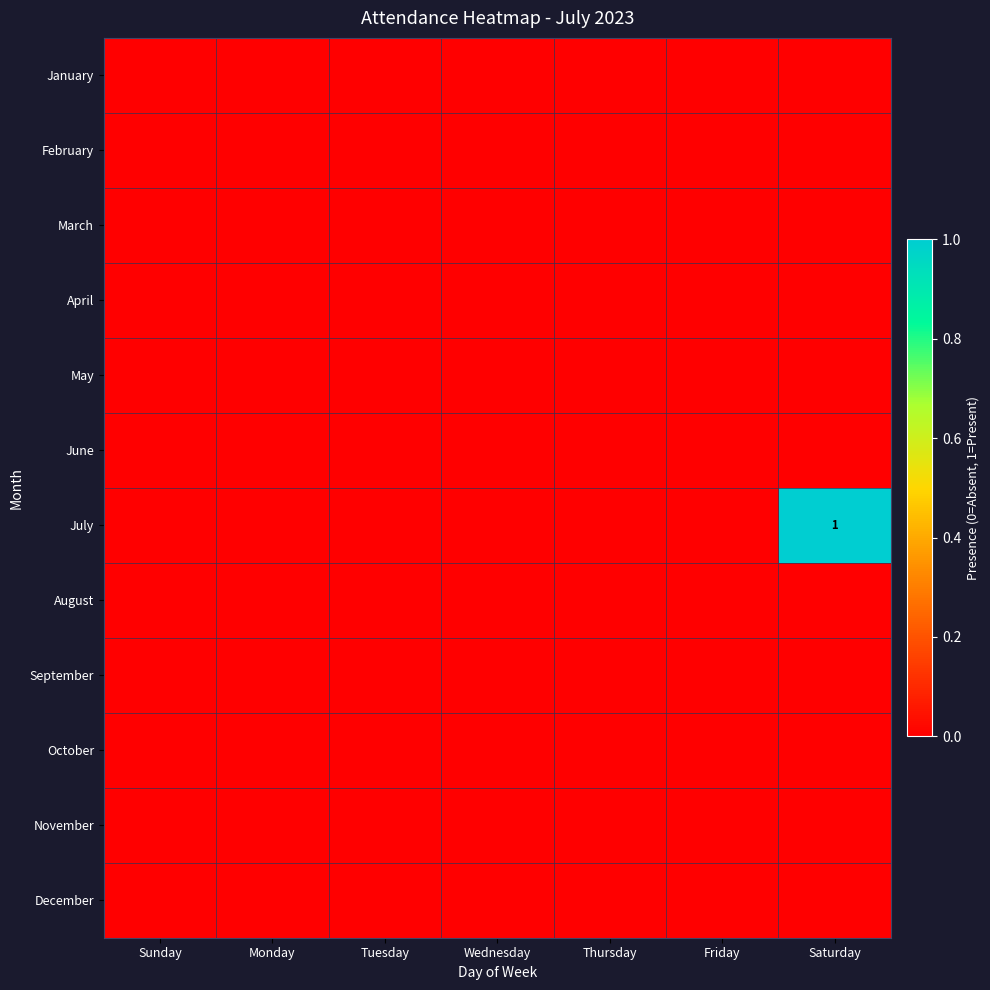

At which category is the sum across all series the highest?

Saturday